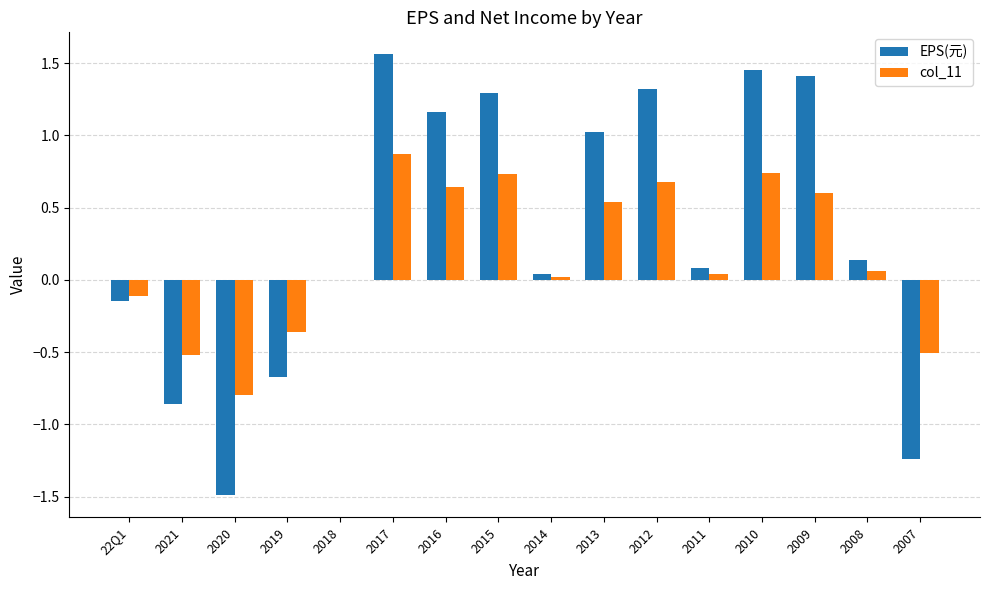

Does the chart contain stacked bars?

No